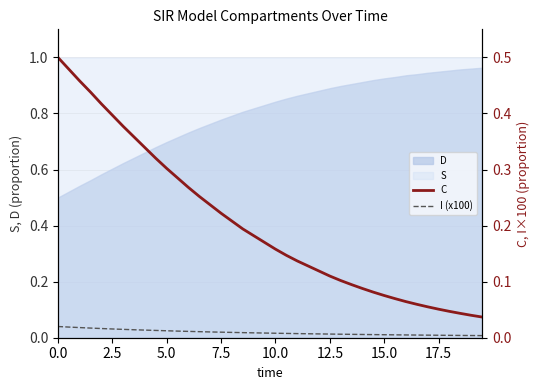

True or false: S and D intersect in this chart.

False